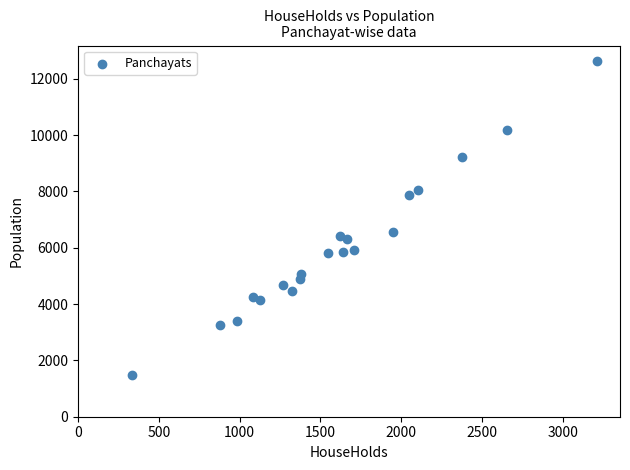

What Y value in the scatter plot is closest to 7061?

6572